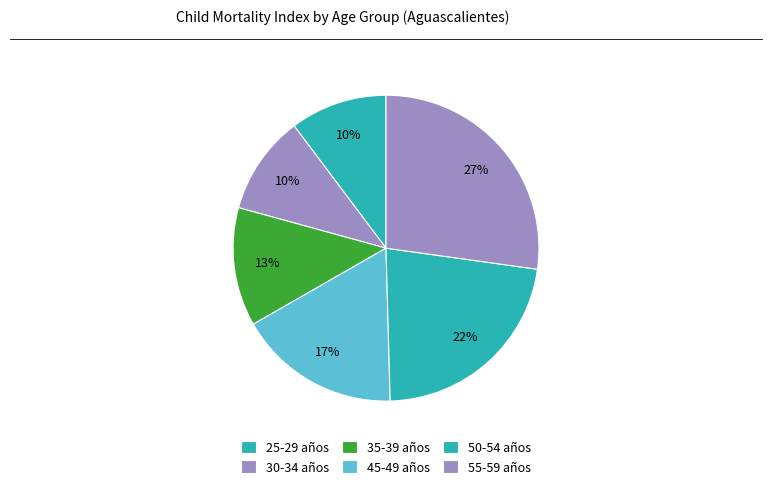

Count the number of slices in the pie.

6